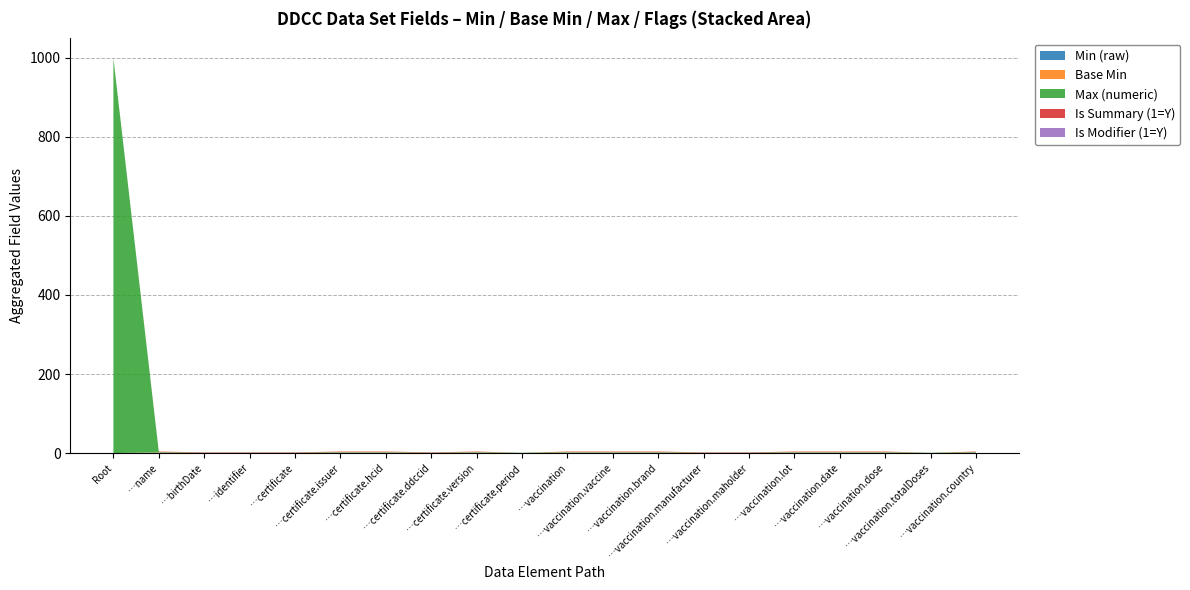

Reading left to right, list all the values displayed in this chart.

Min (raw): DDCCCoreDataSet=0	DDCCCoreDataSet.name=1	DDCCCoreDataSet.birthDate=0	DDCCCoreDataSet.identifier=0	DDCCCoreDataSet.certificate=0	DDCCCoreDataSet.certificate.issuer=1	DDCCCoreDataSet.certificate.hcid=1	DDCCCoreDataSet.certificate.ddccid=0	DDCCCoreDataSet.certificate.version=1	DDCCCoreDataSet.certificate.period=0	DDCCCoreDataSet.vaccination=1	DDCCCoreDataSet.vaccination.vaccine=1	DDCCCoreDataSet.vaccination.brand=1	DDCCCoreDataSet.vaccination.manufacturer=0	DDCCCoreDataSet.vaccination.maholder=0	DDCCCoreDataSet.vaccination.lot=1	DDCCCoreDataSet.vaccination.date=1	DDCCCoreDataSet.vaccination.dose=1	DDCCCoreDataSet.vaccination.totalDoses=0	DDCCCoreDataSet.vaccination.country=1
Base Min: DDCCCoreDataSet=0	DDCCCoreDataSet.name=1	DDCCCoreDataSet.birthDate=0	DDCCCoreDataSet.identifier=0	DDCCCoreDataSet.certificate=0	DDCCCoreDataSet.certificate.issuer=1	DDCCCoreDataSet.certificate.hcid=1	DDCCCoreDataSet.certificate.ddccid=0	DDCCCoreDataSet.certificate.version=1	DDCCCoreDataSet.certificate.period=0	DDCCCoreDataSet.vaccination=1	DDCCCoreDataSet.vaccination.vaccine=1	DDCCCoreDataSet.vaccination.brand=1	DDCCCoreDataSet.vaccination.manufacturer=0	DDCCCoreDataSet.vaccination.maholder=0	DDCCCoreDataSet.vaccination.lot=1	DDCCCoreDataSet.vaccination.date=1	DDCCCoreDataSet.vaccination.dose=1	DDCCCoreDataSet.vaccination.totalDoses=0	DDCCCoreDataSet.vaccination.country=1
Max (numeric): DDCCCoreDataSet=999	DDCCCoreDataSet.name=1	DDCCCoreDataSet.birthDate=1	DDCCCoreDataSet.identifier=1	DDCCCoreDataSet.certificate=1	DDCCCoreDataSet.certificate.issuer=1	DDCCCoreDataSet.certificate.hcid=1	DDCCCoreDataSet.certificate.ddccid=1	DDCCCoreDataSet.certificate.version=1	DDCCCoreDataSet.certificate.period=1	DDCCCoreDataSet.vaccination=1	DDCCCoreDataSet.vaccination.vaccine=1	DDCCCoreDataSet.vaccination.brand=1	DDCCCoreDataSet.vaccination.manufacturer=1	DDCCCoreDataSet.vaccination.maholder=1	DDCCCoreDataSet.vaccination.lot=1	DDCCCoreDataSet.vaccination.date=1	DDCCCoreDataSet.vaccination.dose=1	DDCCCoreDataSet.vaccination.totalDoses=1	DDCCCoreDataSet.vaccination.country=1
Is Summary (1=Y): DDCCCoreDataSet=0	DDCCCoreDataSet.name=1	DDCCCoreDataSet.birthDate=1	DDCCCoreDataSet.identifier=1	DDCCCoreDataSet.certificate=1	DDCCCoreDataSet.certificate.issuer=1	DDCCCoreDataSet.certificate.hcid=1	DDCCCoreDataSet.certificate.ddccid=1	DDCCCoreDataSet.certificate.version=1	DDCCCoreDataSet.certificate.period=0	DDCCCoreDataSet.vaccination=1	DDCCCoreDataSet.vaccination.vaccine=1	DDCCCoreDataSet.vaccination.brand=1	DDCCCoreDataSet.vaccination.manufacturer=1	DDCCCoreDataSet.vaccination.maholder=1	DDCCCoreDataSet.vaccination.lot=1	DDCCCoreDataSet.vaccination.date=1	DDCCCoreDataSet.vaccination.dose=1	DDCCCoreDataSet.vaccination.totalDoses=0	DDCCCoreDataSet.vaccination.country=1
Is Modifier (1=Y): DDCCCoreDataSet=0	DDCCCoreDataSet.name=0	DDCCCoreDataSet.birthDate=0	DDCCCoreDataSet.identifier=0	DDCCCoreDataSet.certificate=0	DDCCCoreDataSet.certificate.issuer=0	DDCCCoreDataSet.certificate.hcid=0	DDCCCoreDataSet.certificate.ddccid=0	DDCCCoreDataSet.certificate.version=0	DDCCCoreDataSet.certificate.period=0	DDCCCoreDataSet.vaccination=0	DDCCCoreDataSet.vaccination.vaccine=0	DDCCCoreDataSet.vaccination.brand=0	DDCCCoreDataSet.vaccination.manufacturer=0	DDCCCoreDataSet.vaccination.maholder=0	DDCCCoreDataSet.vaccination.lot=0	DDCCCoreDataSet.vaccination.date=0	DDCCCoreDataSet.vaccination.dose=0	DDCCCoreDataSet.vaccination.totalDoses=0	DDCCCoreDataSet.vaccination.country=0